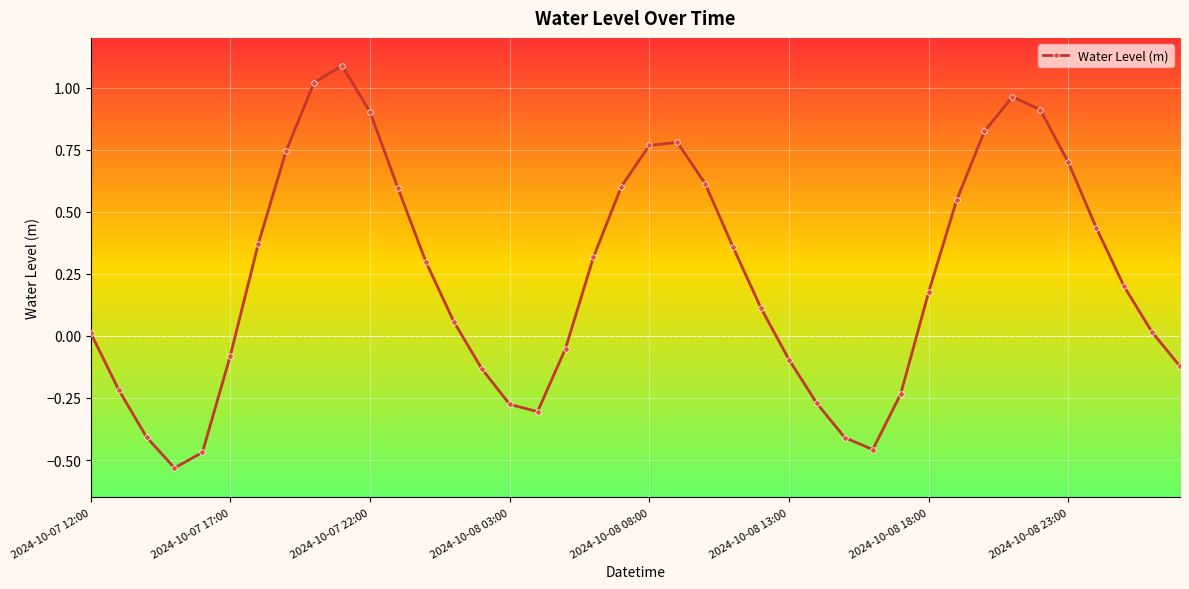

How many negative values are there?

15